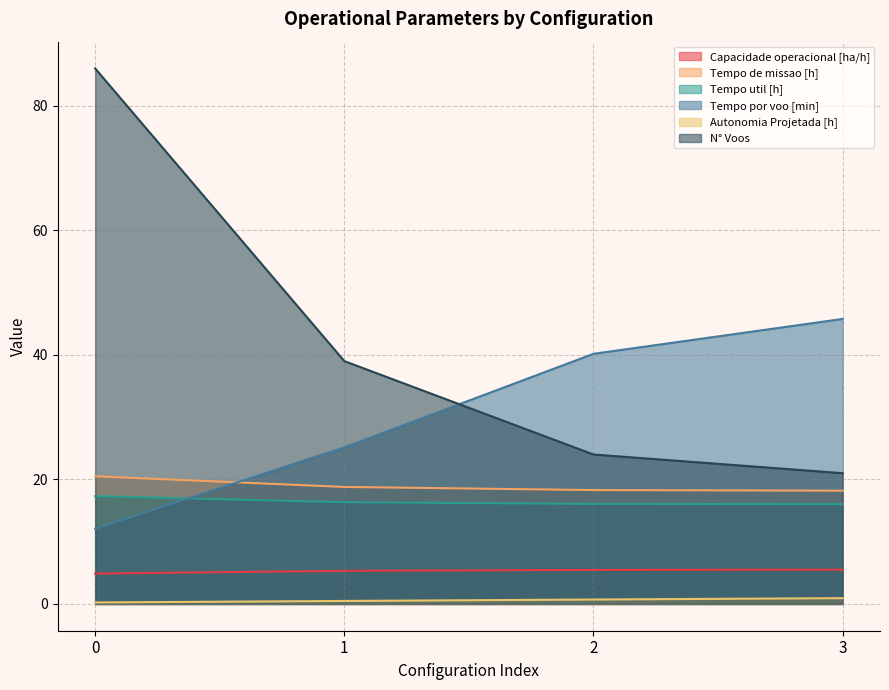

True or false: N° Voos and Capacidade operacional [ha/h] intersect in this chart.

False